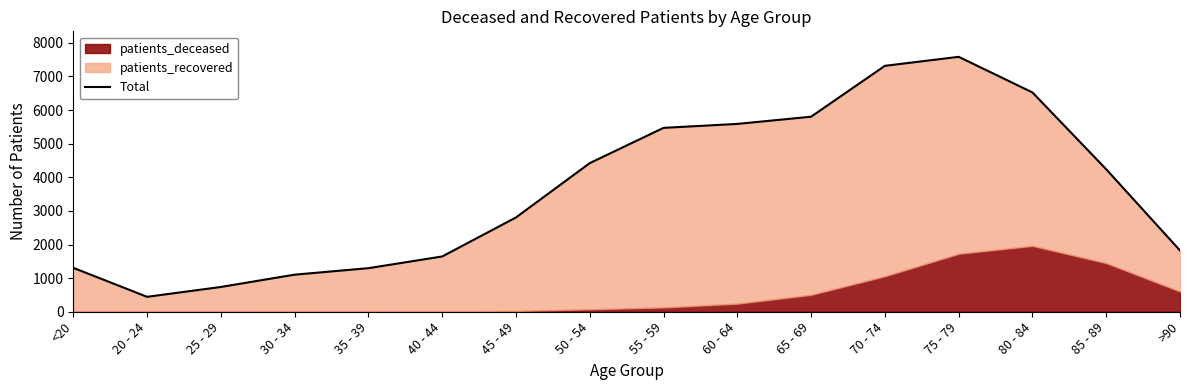

What is the change in value from 30 - 34 to 75 - 79?

+6479